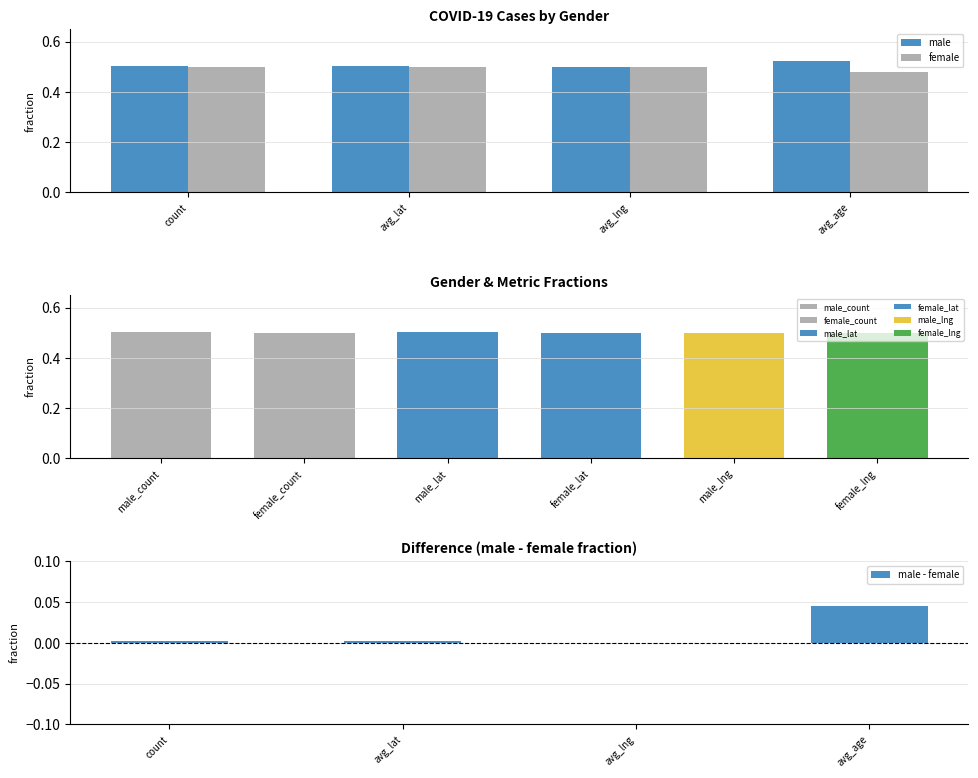

The value of female at avg_lat is 0.5. True or false?

True